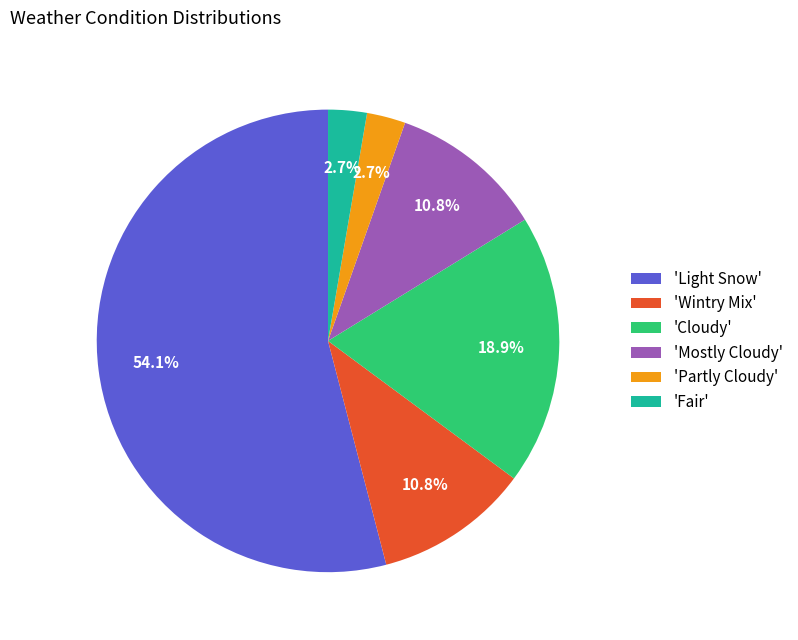

Do 'Light Snow' and 'Wintry Mix' together represent more than half of the pie?

Yes